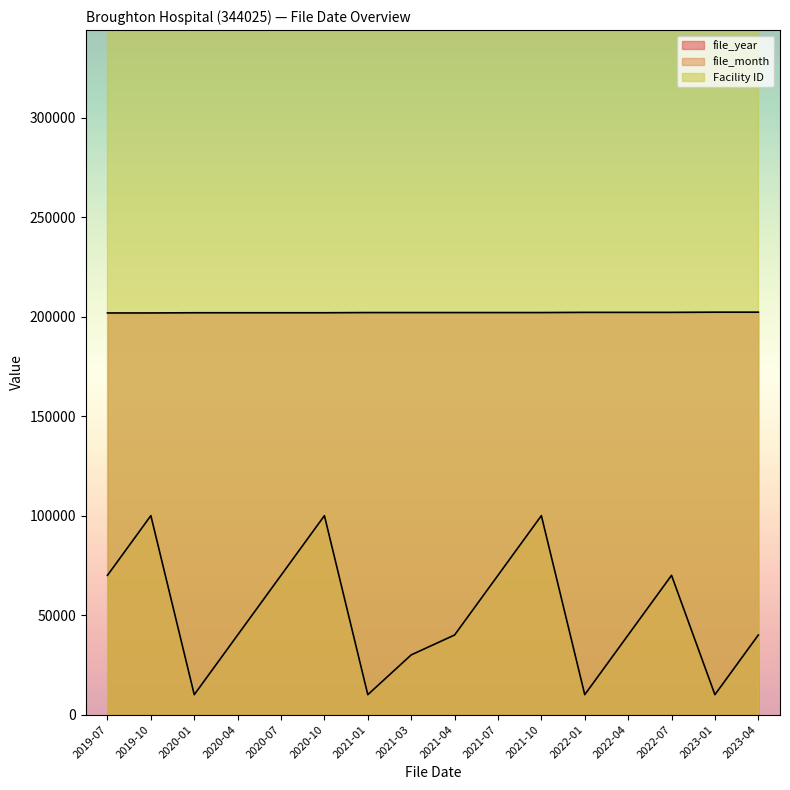

Which series changed the most between 2021-10 and 2022-01?

file_month